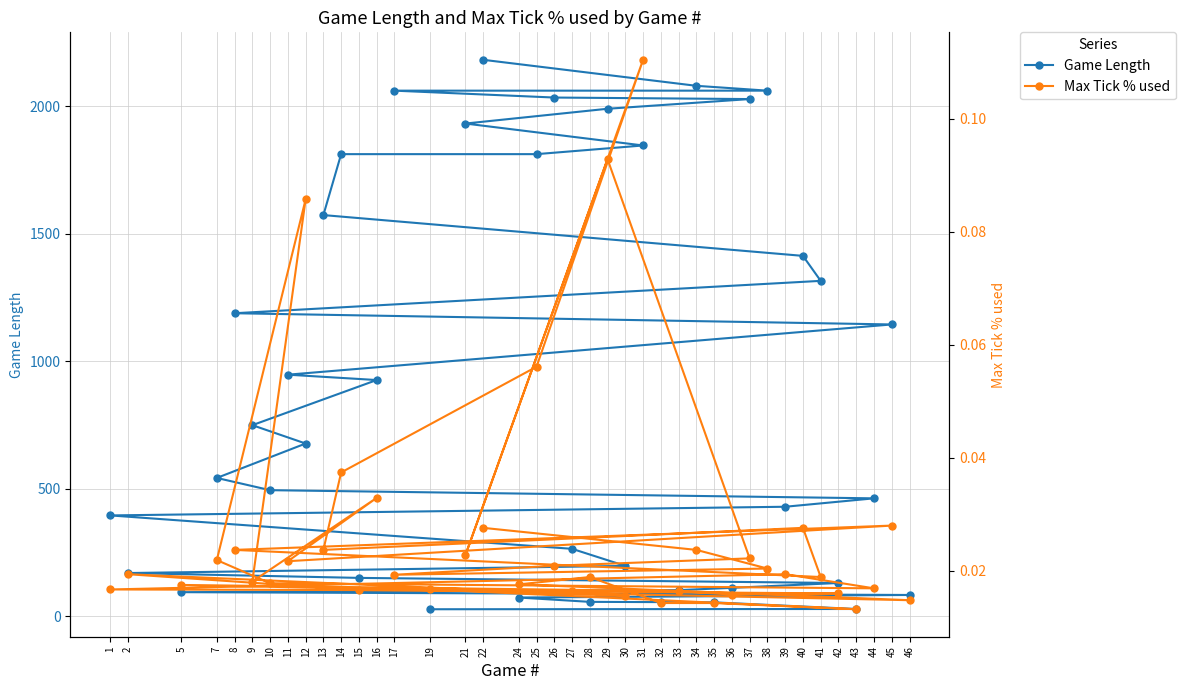

Rank the categories by Max Tick % used value from lowest to highest.

43, 35, 32, 46, 30, 36, 42, 33, 27, 15, 19, 1, 44, 5, 24, 10, 9, 28, 41, 17, 2, 39, 38, 26, 11, 7, 37, 21, 8, 13, 34, 40, 22, 45, 16, 14, 25, 12, 29, 31